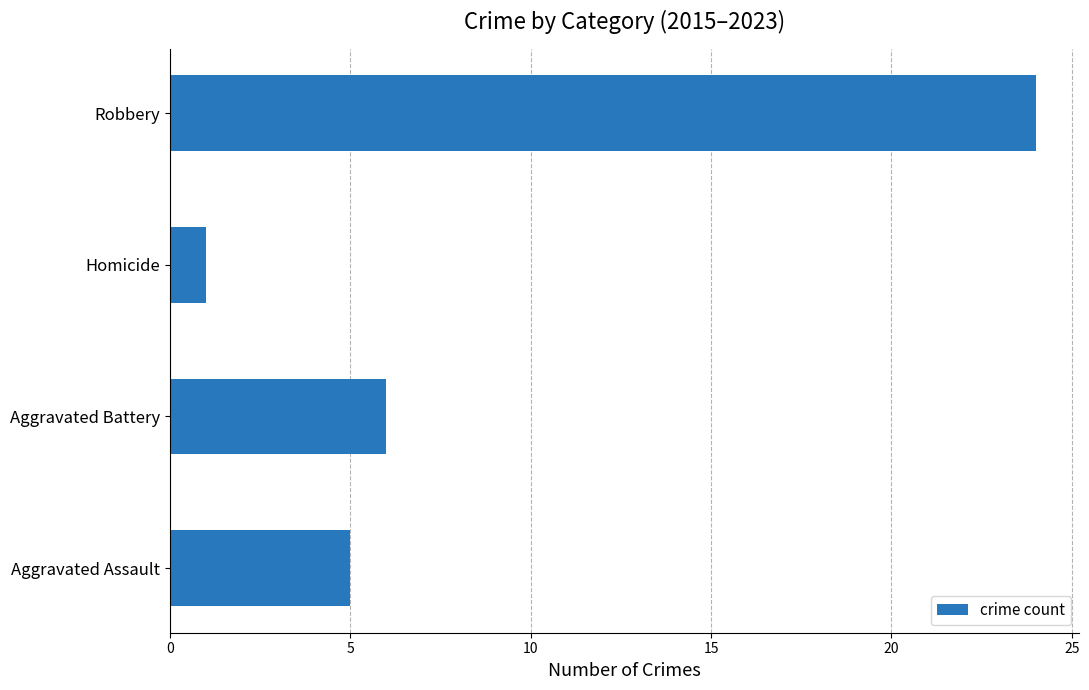

What is the minimum value shown in the chart?

1